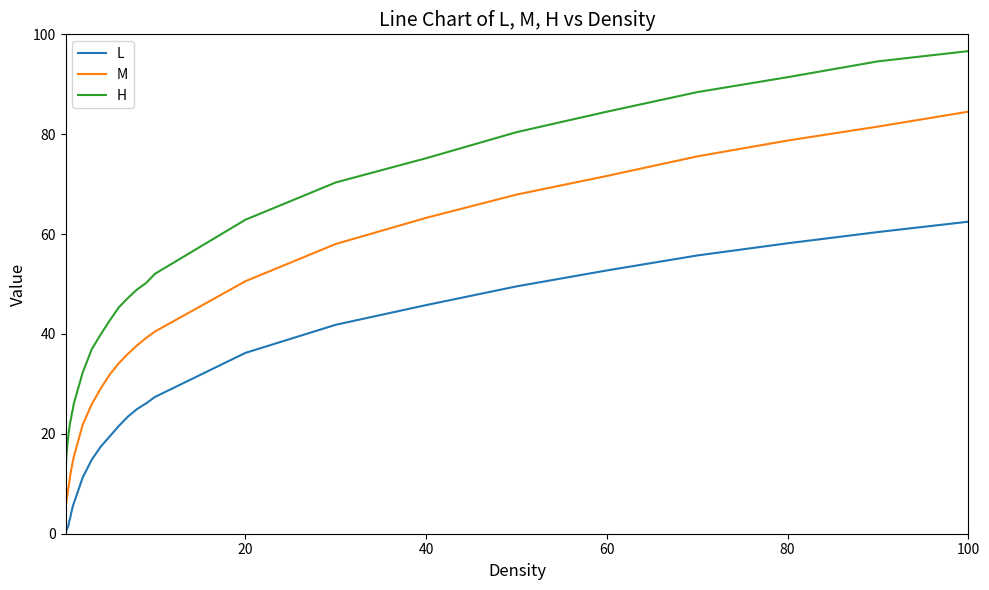

What is the difference between the maximum and minimum values in the L series?

62.5